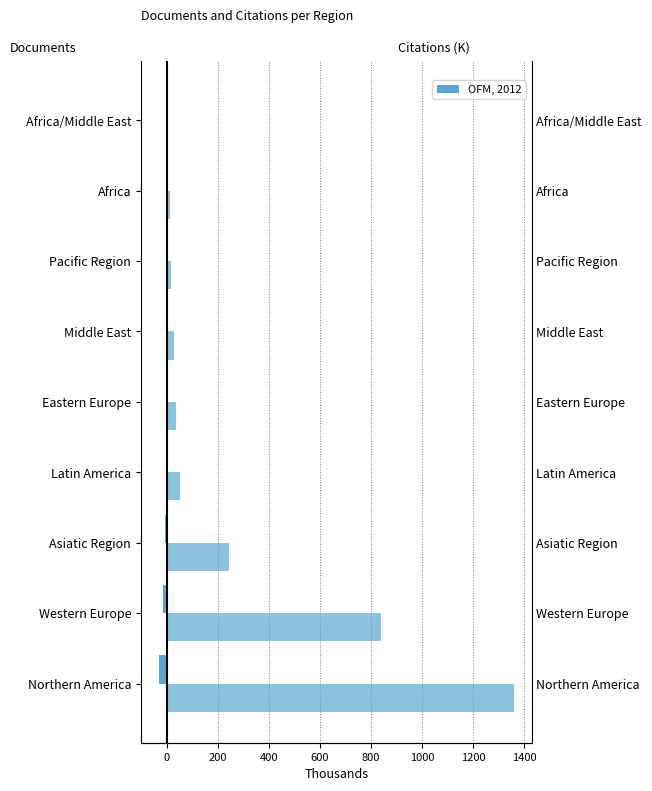

What is the total value across all series at Northern America?

1327.3